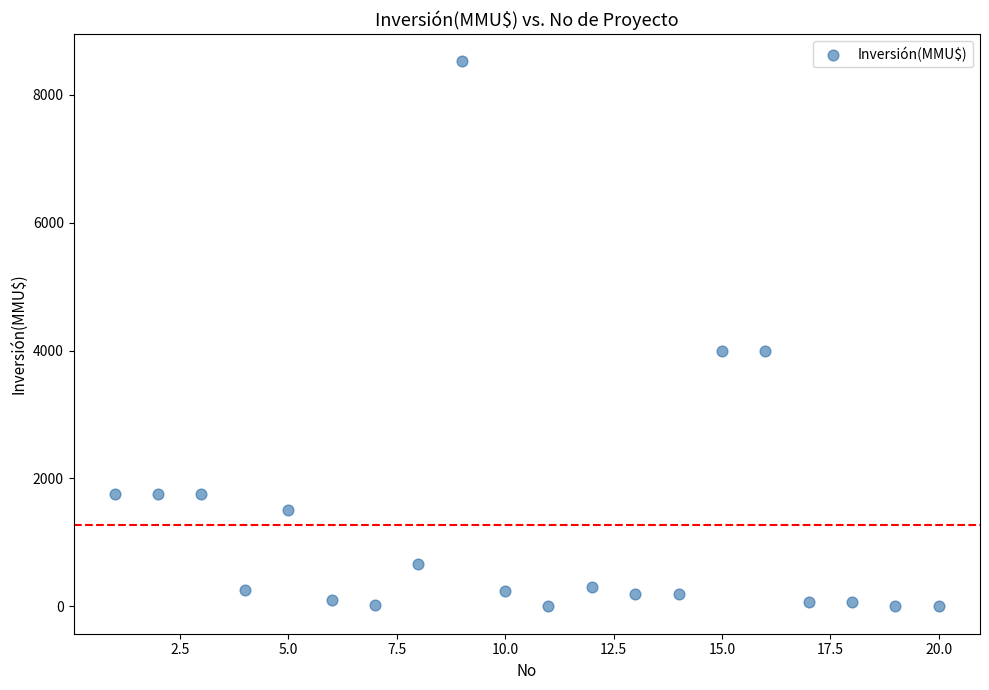

What is the range of Y values (max minus min)?

8521